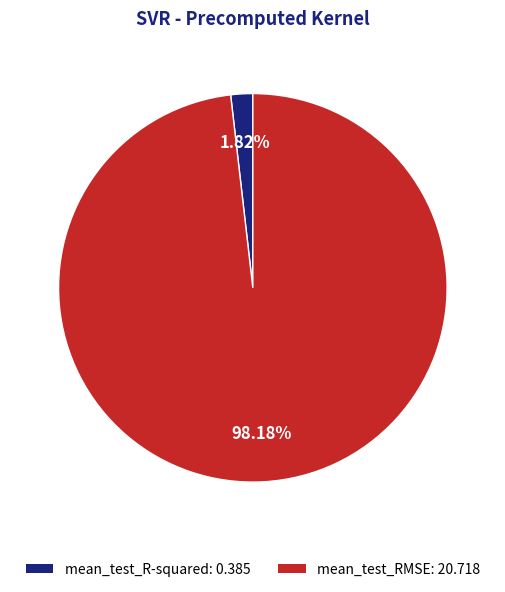

How many slices are in this pie chart?

2